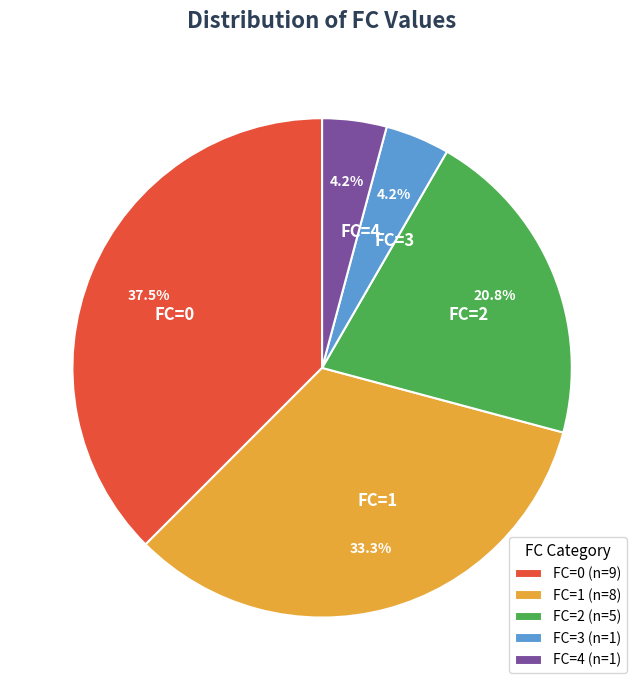

Is it true that FC=1 is 33% of the pie?

True